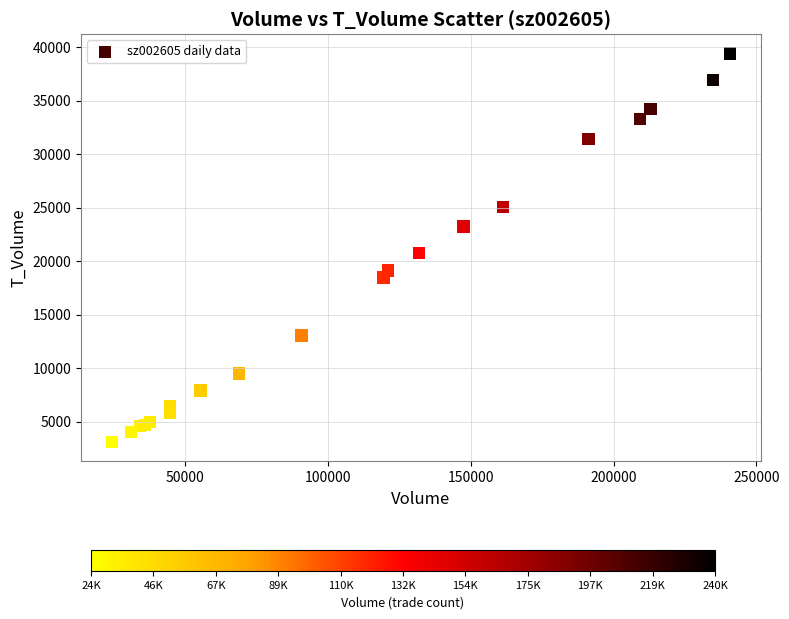

What Y value in the scatter plot is closest to 21254?

20743